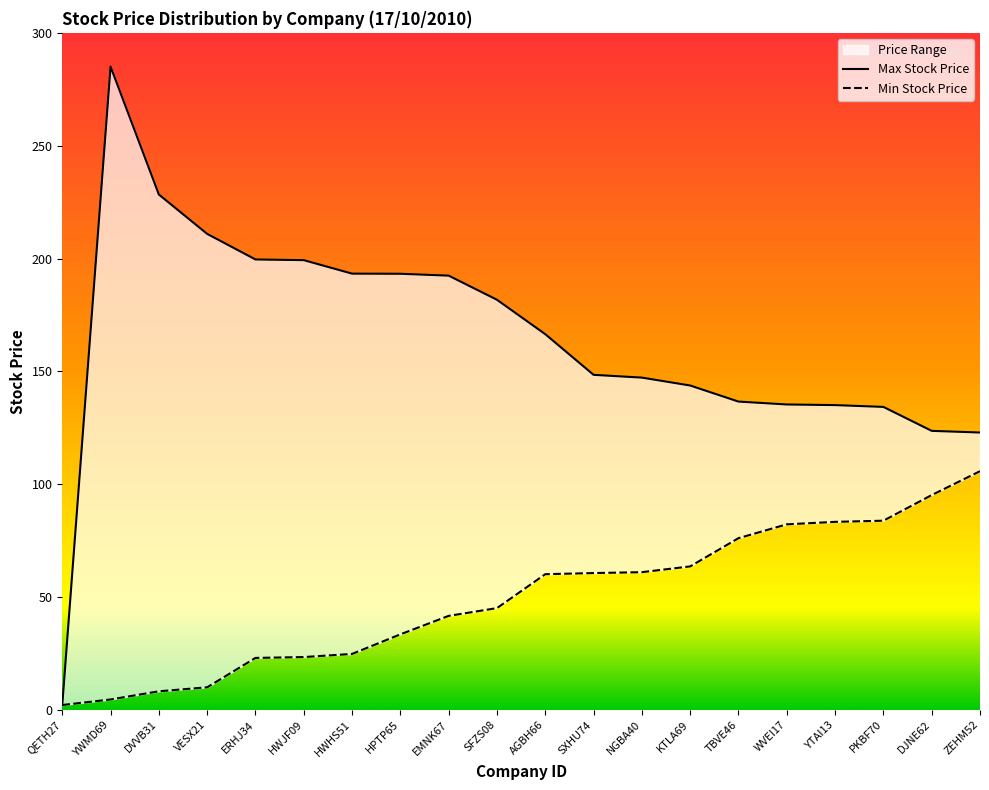

The Max Stock Price series shows 52.0 at DVVB31. True or false?

False